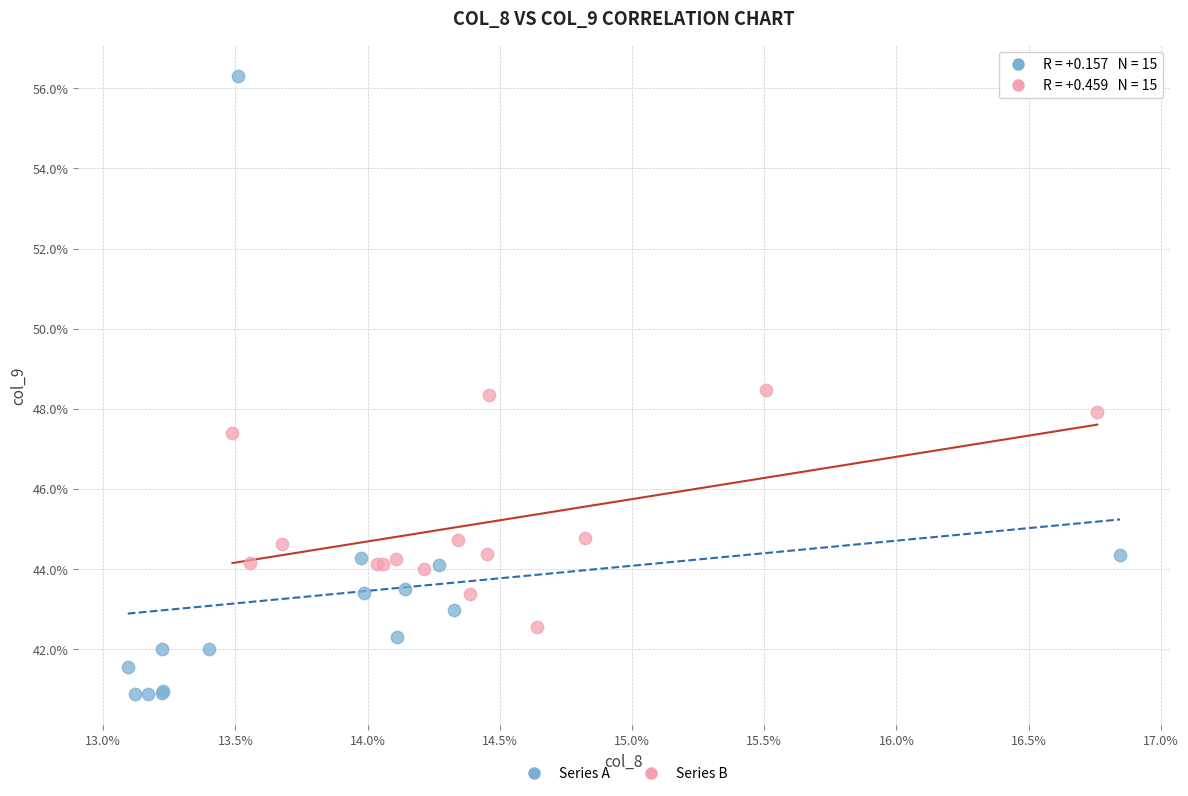

Which series has the largest Y range (max minus min)?

Series A